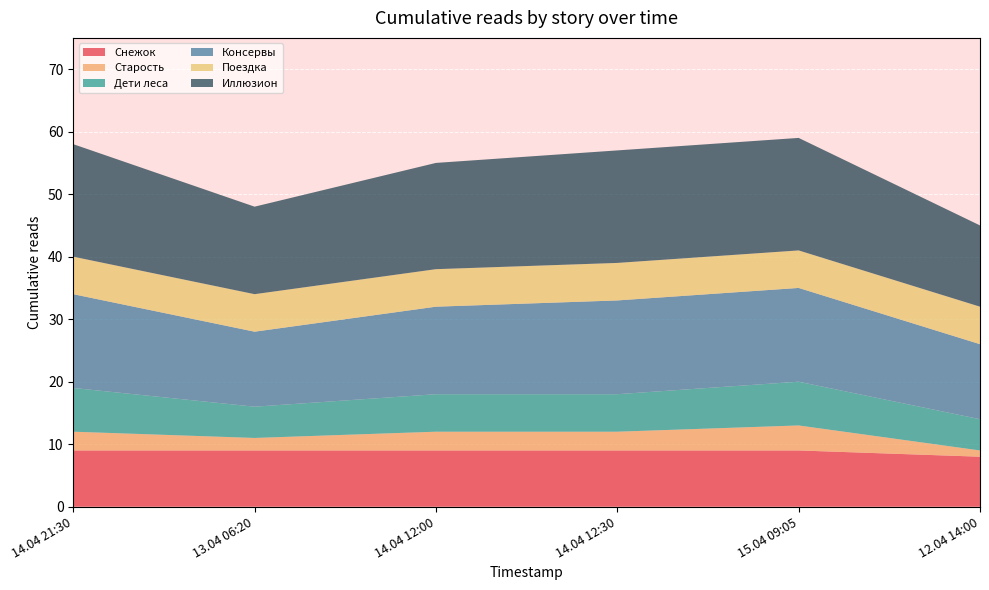

The value of Снежок at 13.04 06:20 is 6. True or false?

False